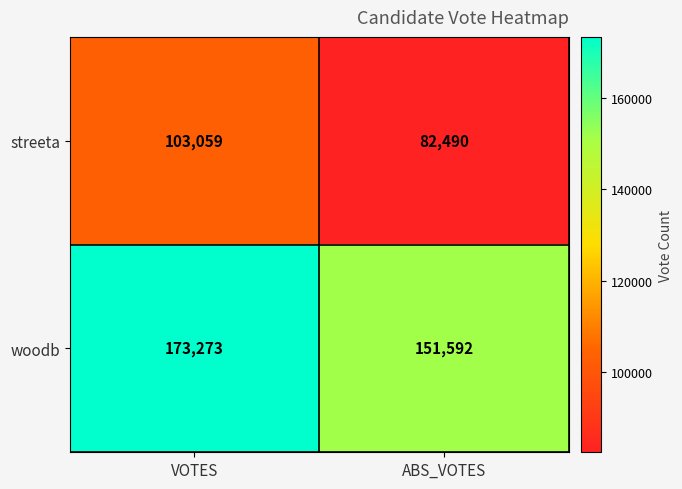

The value of woodb at ABS_VOTES is 151592. True or false?

True